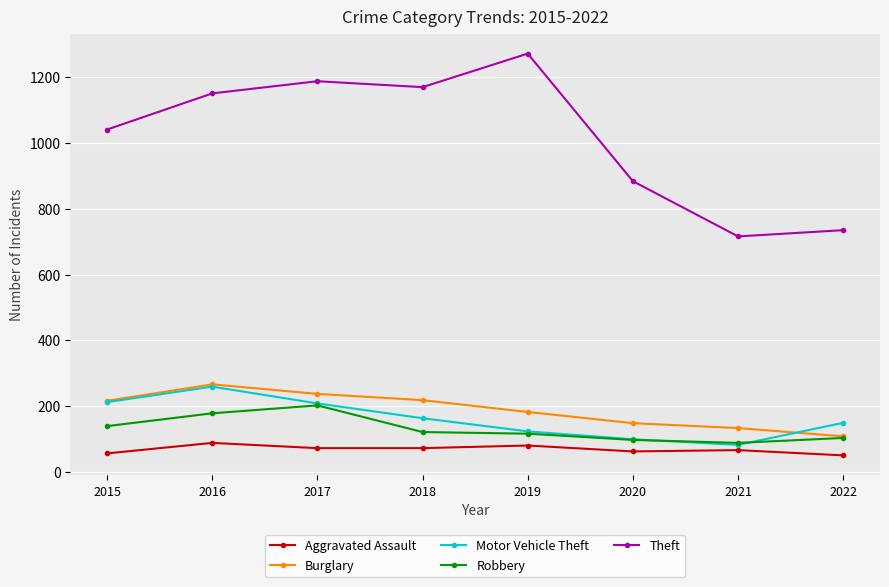

At which category does Motor Vehicle Theft reach its first local valley?

2021